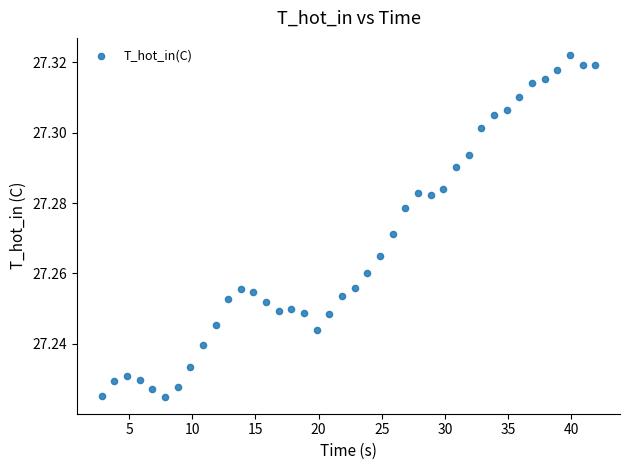

What is the range of X values (max minus min)?

39.1